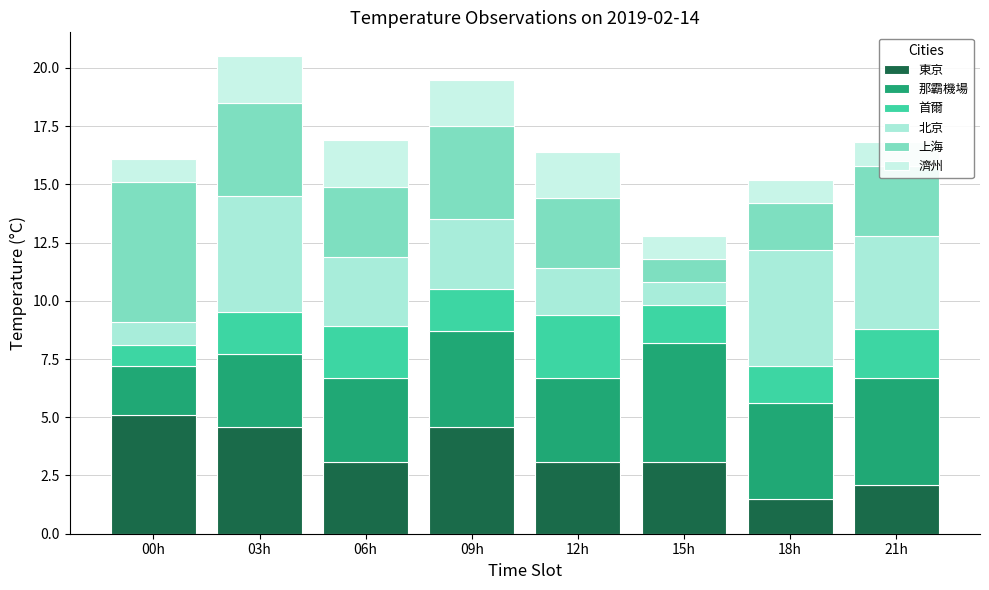

Is it true that 首爾 equals 2.2 at 06h?

True